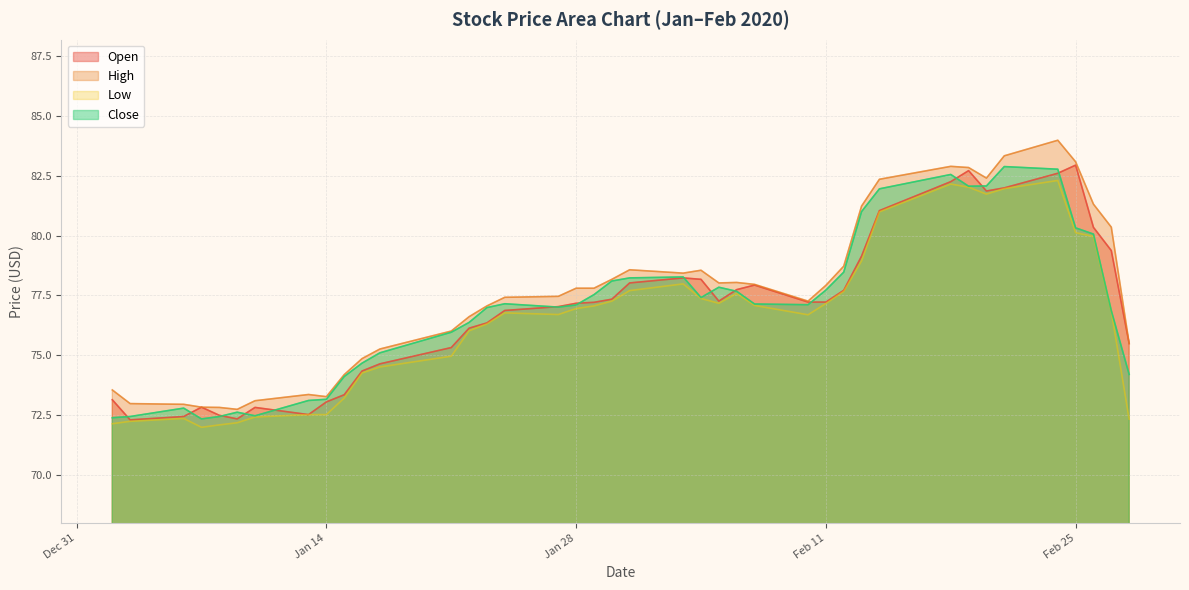

How many data points in Close are above 77?

23